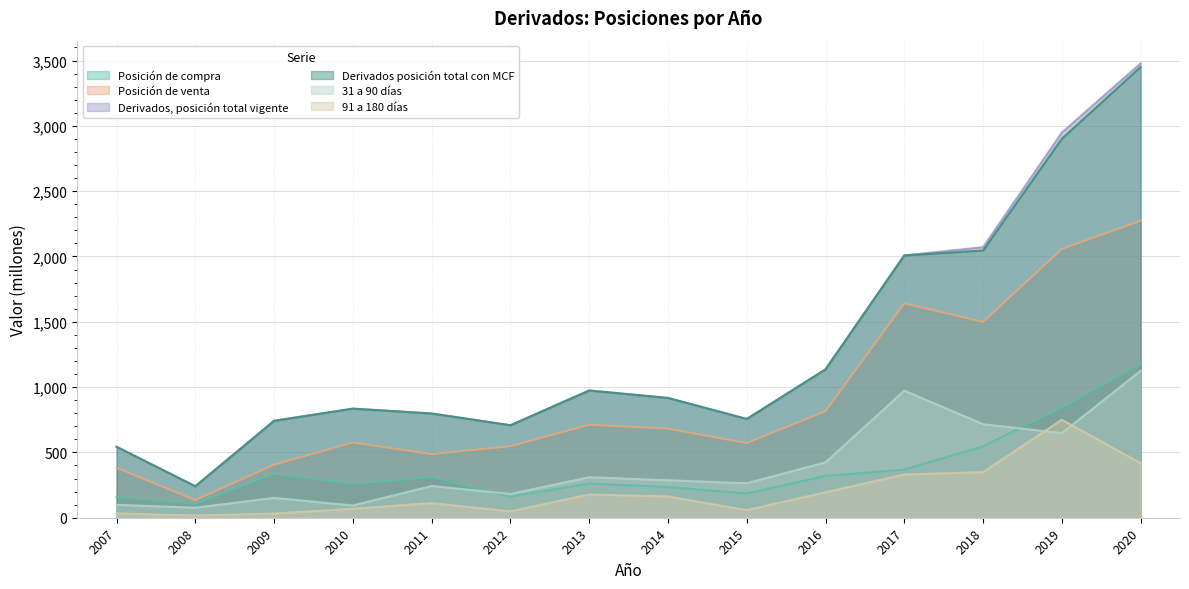

What is the difference between the second highest and minimum values in the 31 a 90 días series?

896